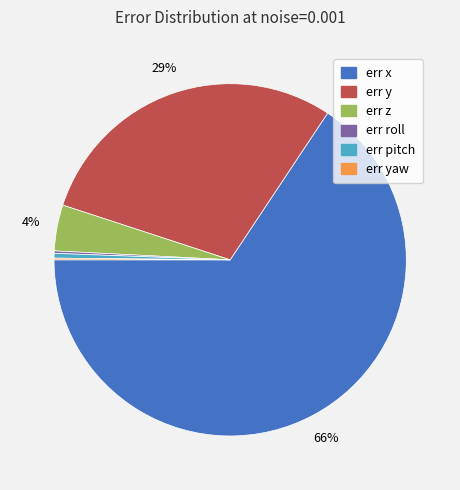

Does err x account for over 50% of the chart?

Yes